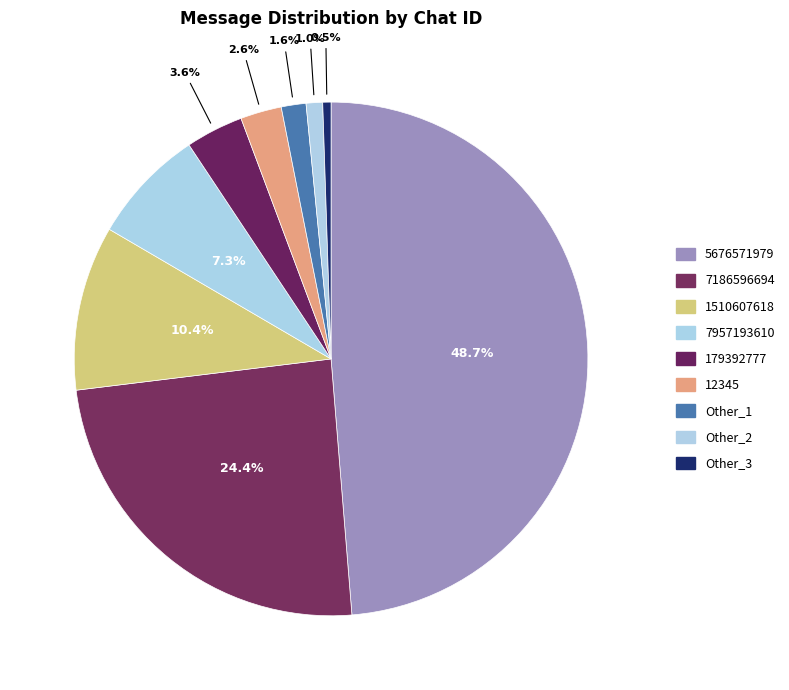

Does 7186596694 account for over 50% of the chart?

No